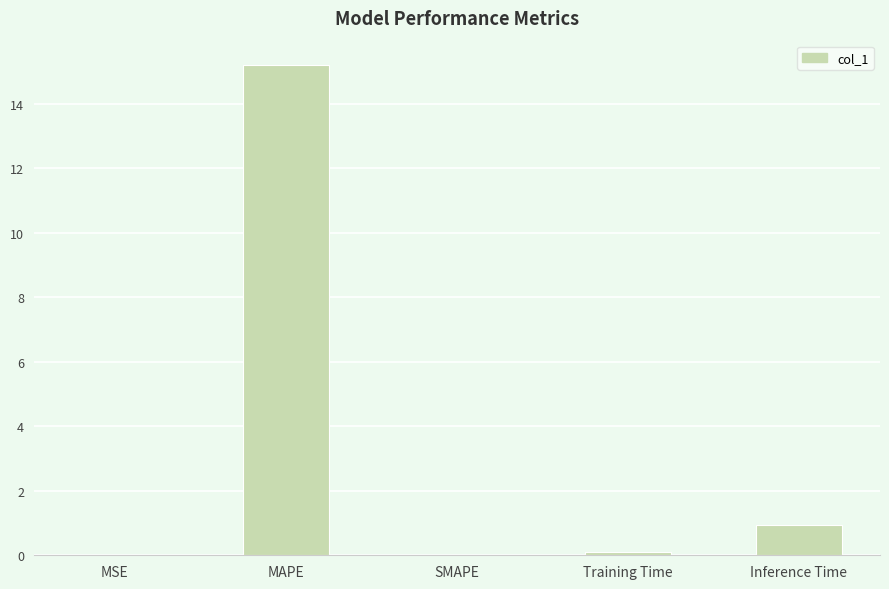

The value at Inference Time is 1.6. True or false?

False